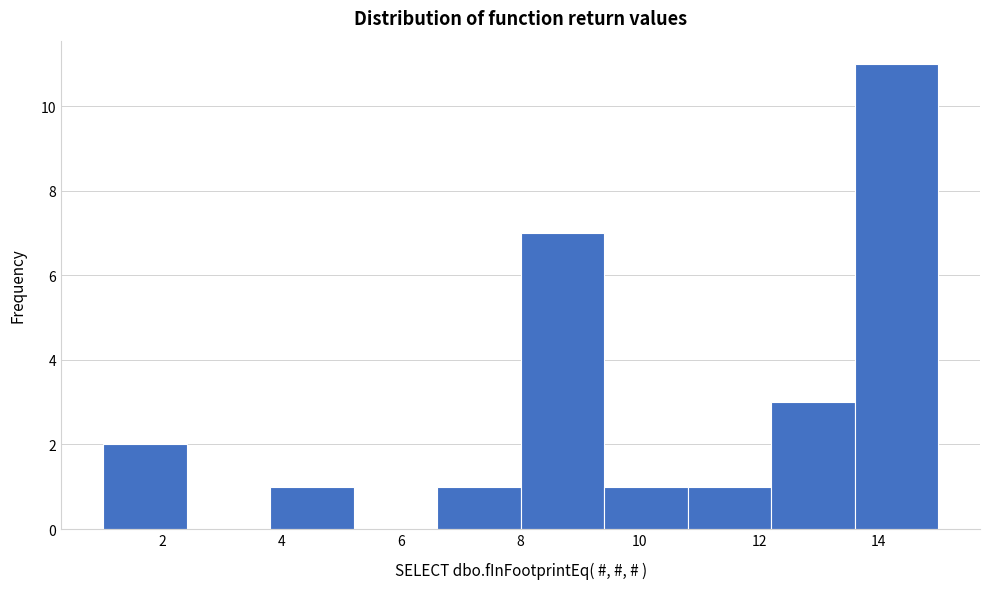

Reading left to right, transcribe this chart: for each bar, give the range it covers on the x-axis and its height. The values are not printed on the chart, so give them approximately, as read against the axis.

1.0 to 2.4: 2
2.4 to 3.8: 0
3.8 to 5.2: 1
5.2 to 6.6: 0
6.6 to 8.0: 1
8.0 to 9.4: 7
9.4 to 10.8: 1
10.8 to 12.2: 1
12.2 to 13.6: 3
13.6 to 15.0: 11